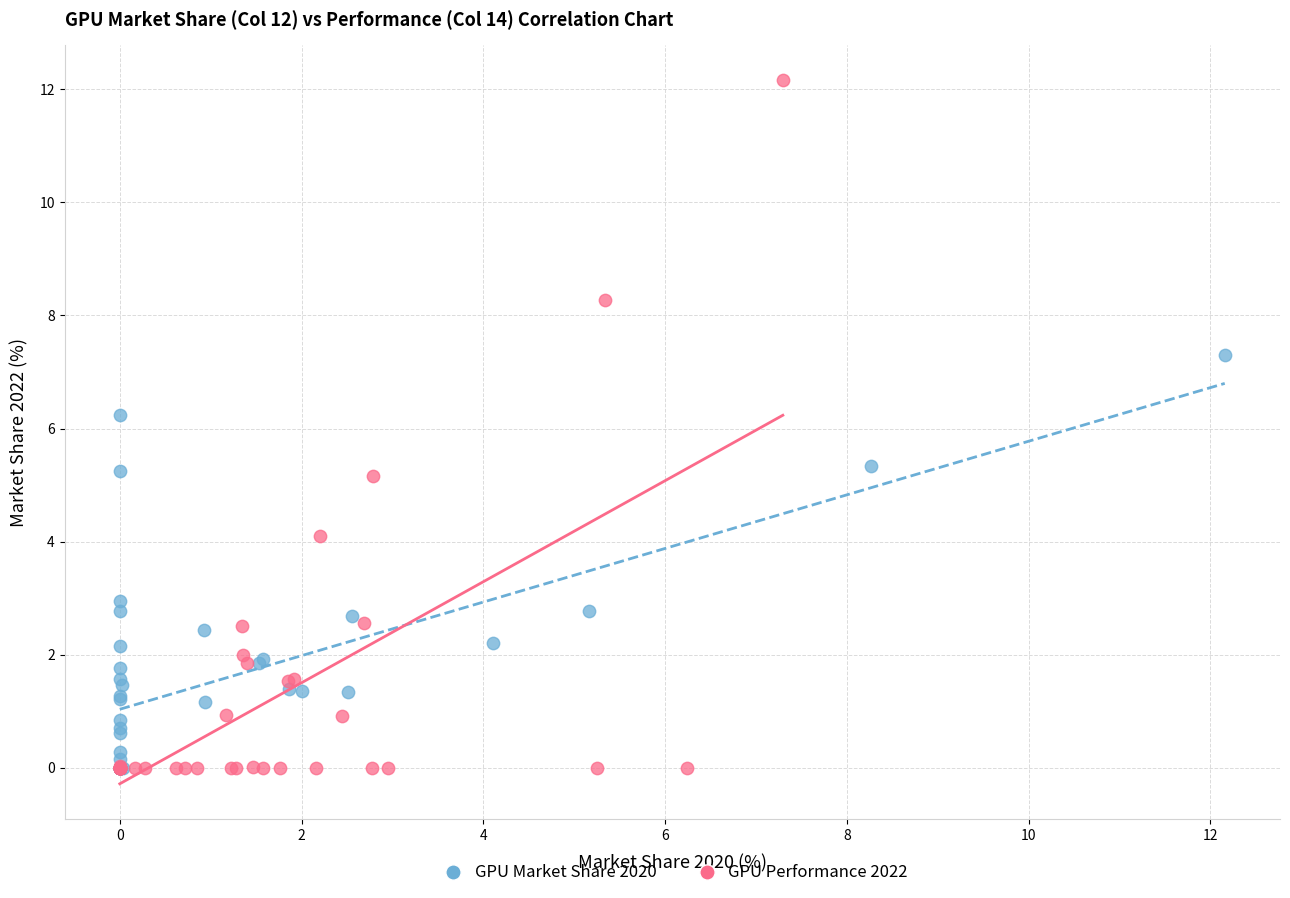

Which series contains the highest Y value?

GPU Performance 2022